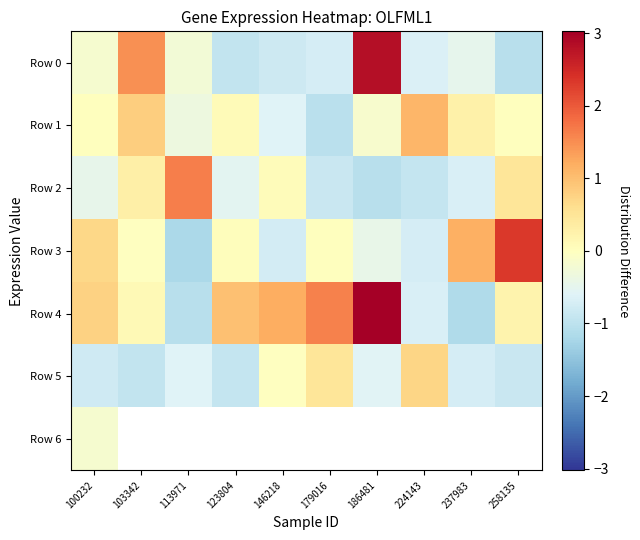

How many values in Row 1 are above zero?

6